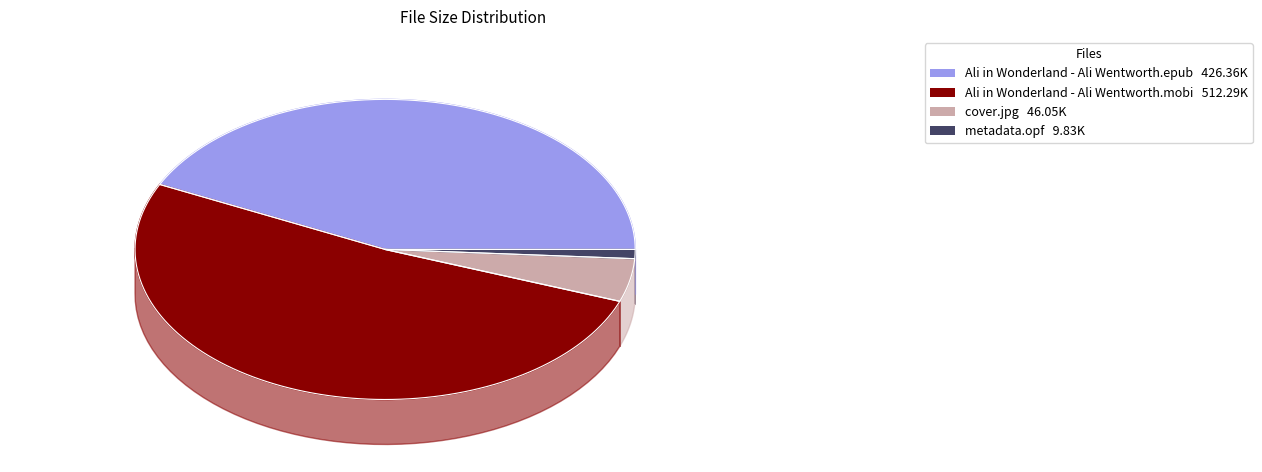

What percentage is the Ali in Wonderland - Ali Wentworth.mobi slice, to the nearest percent?

52%